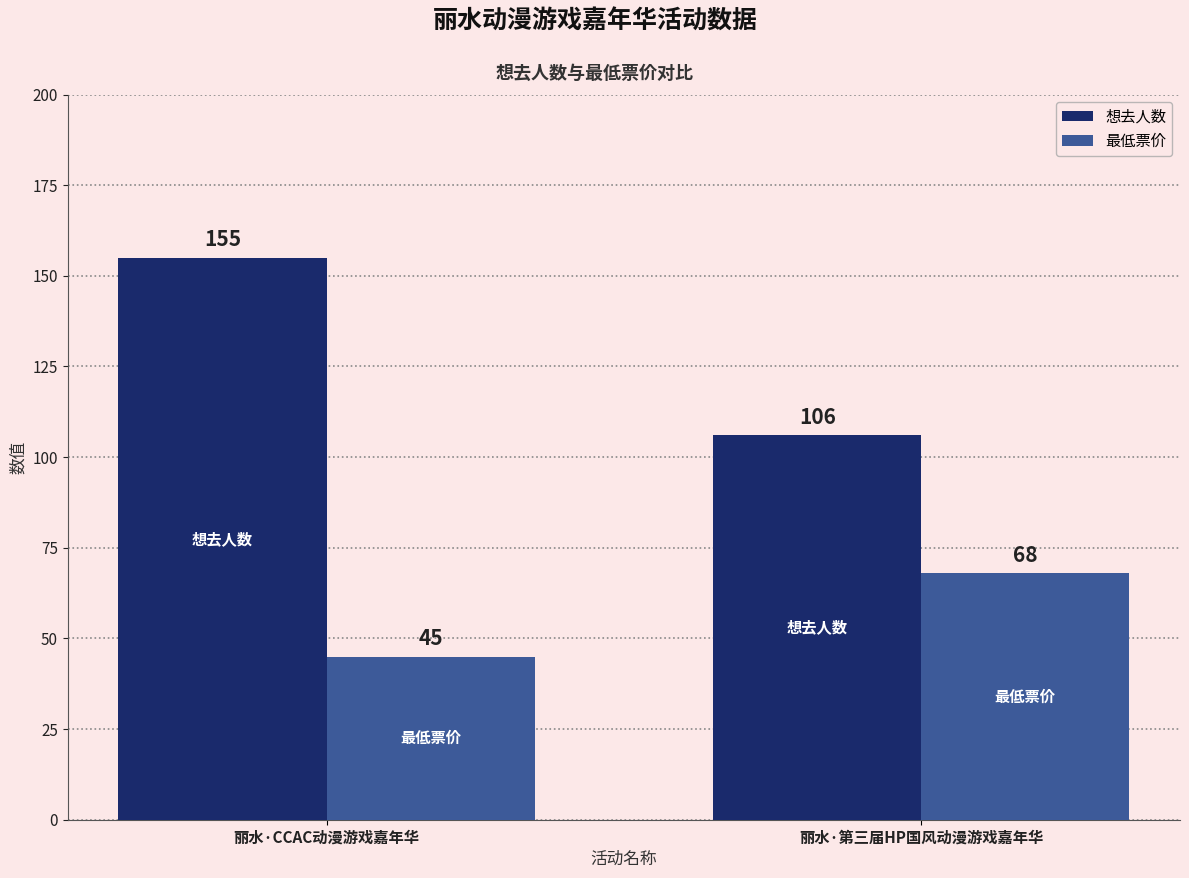

What is the difference between the maximum and minimum values in the 最低票价 series?

23